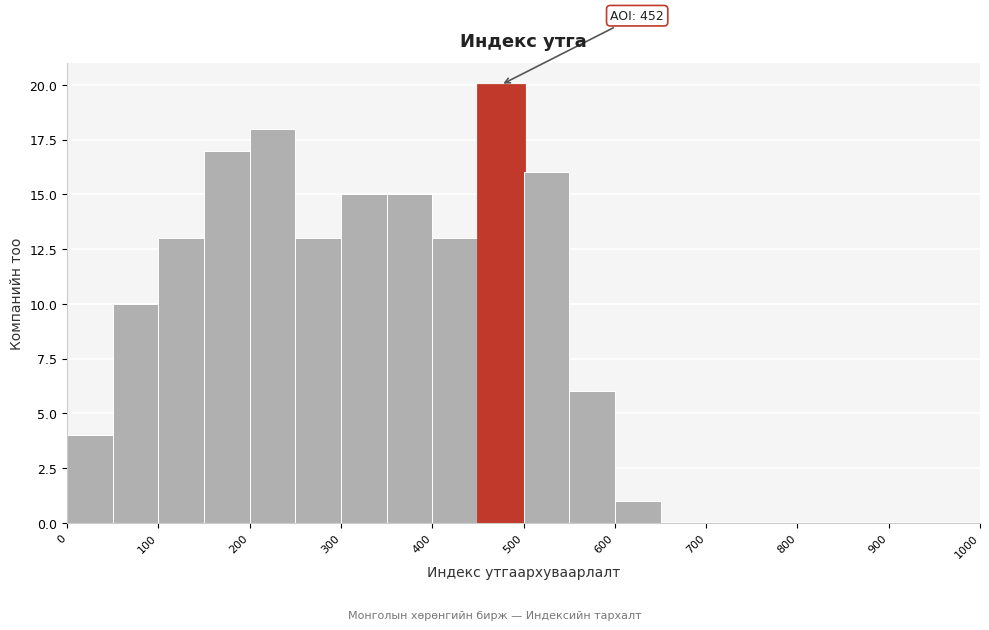

Which range on the x-axis has the tallest bar?

450 to 500